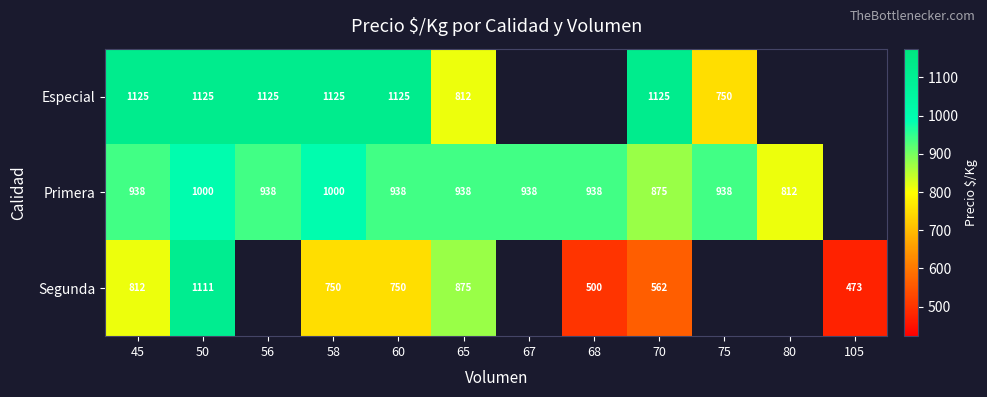

How many data points does each series have?

12